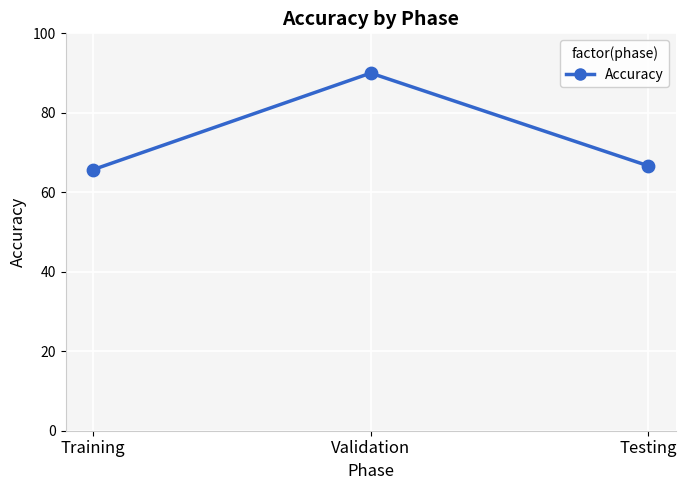

What is the change in value from Training to Testing?

+1.0